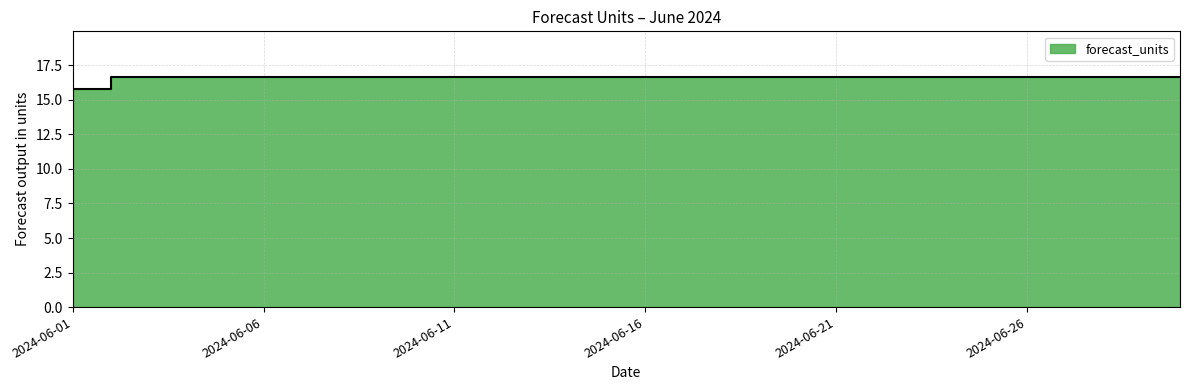

At which label is the value closest to 16?

2024-06-01